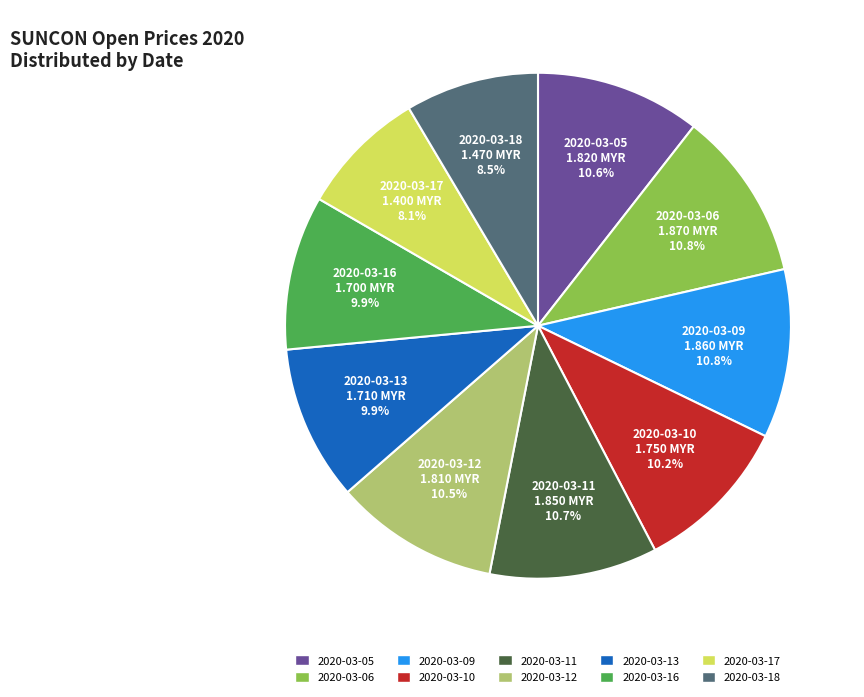

To the nearest percent, what is the difference between the 2020-03-09 and 2020-03-10 slice percentages?

1%